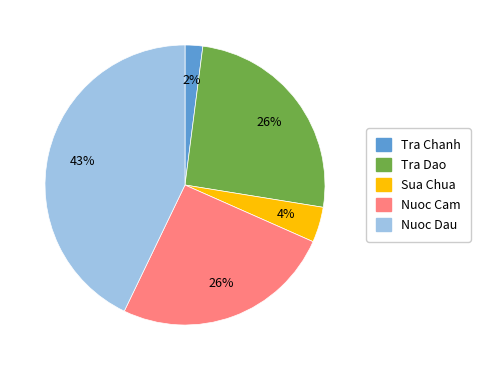

Do Nuoc Dau and Tra Dao together represent more than half of the pie?

Yes